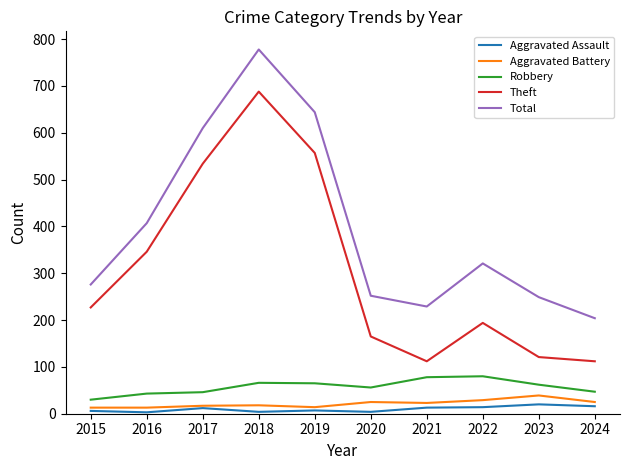

Rank the series at 2021 from lowest to highest value.

Aggravated Assault, Aggravated Battery, Robbery, Theft, Total